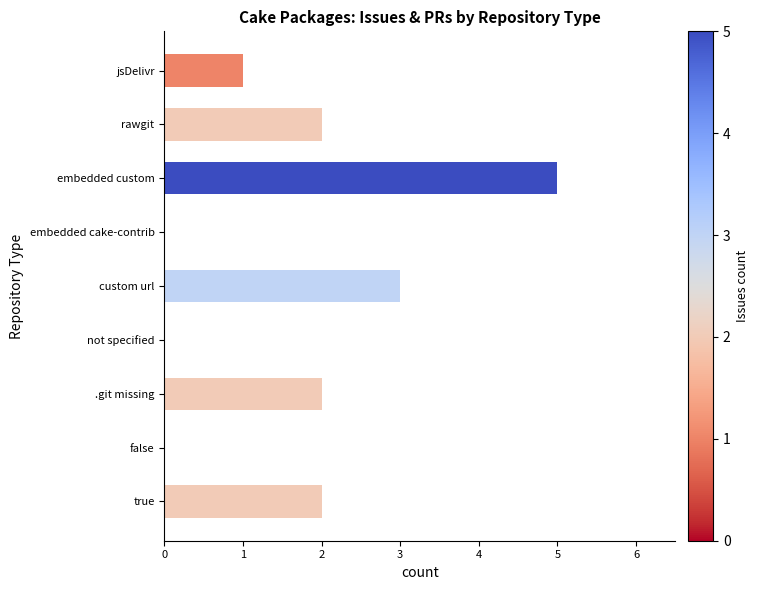

Count the number of data series in this chart.

1